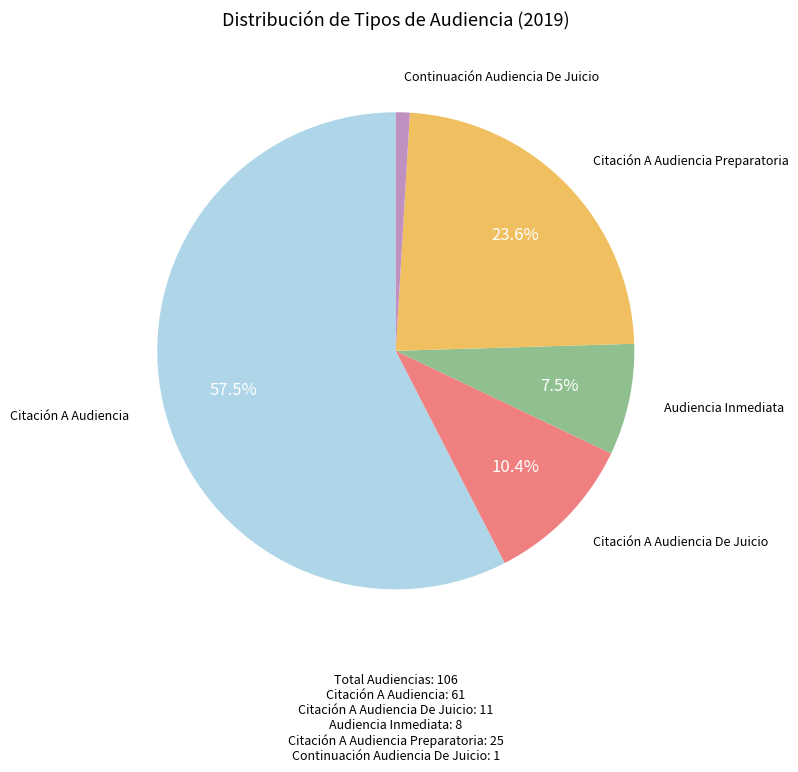

Is Citación A Audiencia the majority of the pie?

Yes